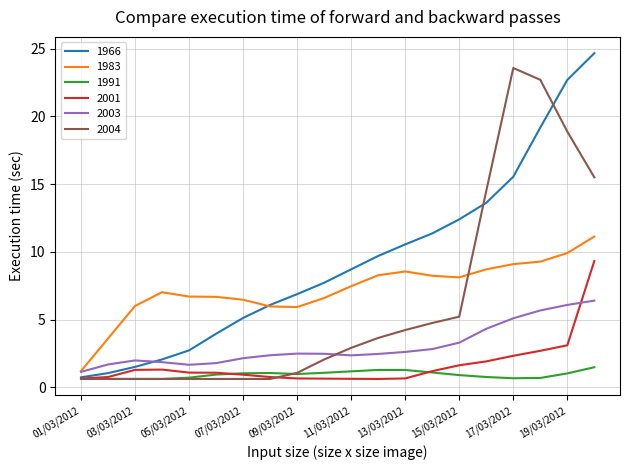

What are all the series names shown in the legend?

1966, 1983, 1991, 2001, 2003, 2004